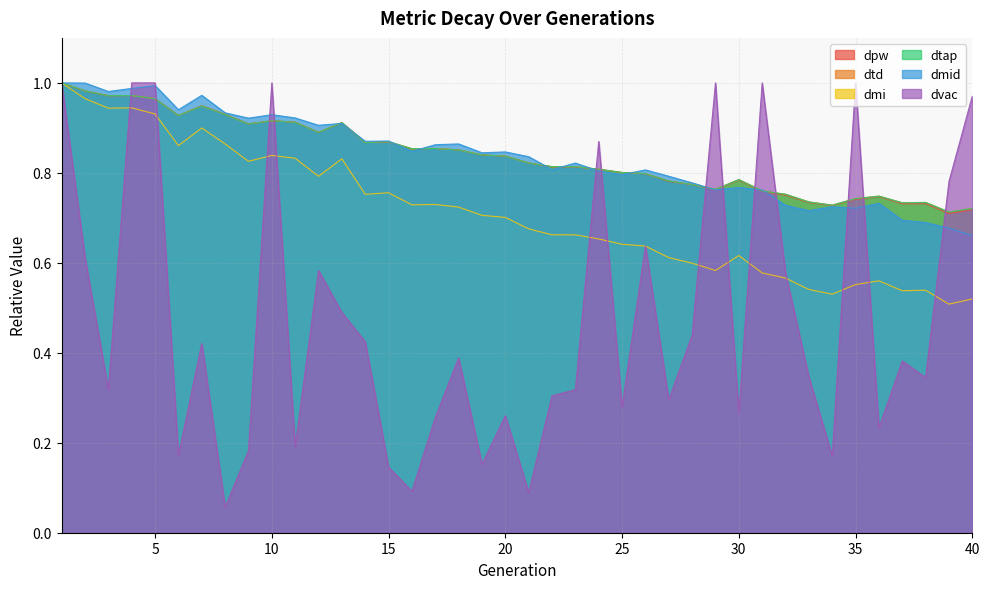

Reading left to right, what are all the values shown in this chart?

dpw: 1=1.0	2=1.0	3=1.0	4=1.0	5=1.0	6=0.9	7=0.9	8=0.9	9=0.9	10=0.9	11=0.9	12=0.9	13=0.9	14=0.9	15=0.9	16=0.9	17=0.9	18=0.9	19=0.8	20=0.8	21=0.8	22=0.8	23=0.8	24=0.8	25=0.8	26=0.8	27=0.8	28=0.8	29=0.8	30=0.8	31=0.8	32=0.8	33=0.7	34=0.7	35=0.7	36=0.7	37=0.7	38=0.7	39=0.7	40=0.7
dtd: 1=1.0	2=1.0	3=1.0	4=1.0	5=1.0	6=0.9	7=0.9	8=0.9	9=0.9	10=0.9	11=0.9	12=0.9	13=0.9	14=0.9	15=0.9	16=0.9	17=0.9	18=0.9	19=0.8	20=0.8	21=0.8	22=0.8	23=0.8	24=0.8	25=0.8	26=0.8	27=0.8	28=0.8	29=0.8	30=0.8	31=0.8	32=0.8	33=0.7	34=0.7	35=0.7	36=0.7	37=0.7	38=0.7	39=0.7	40=0.7
dmi: 1=1.0	2=1.0	3=0.9	4=0.9	5=0.9	6=0.9	7=0.9	8=0.9	9=0.8	10=0.8	11=0.8	12=0.8	13=0.8	14=0.8	15=0.8	16=0.7	17=0.7	18=0.7	19=0.7	20=0.7	21=0.7	22=0.7	23=0.7	24=0.7	25=0.6	26=0.6	27=0.6	28=0.6	29=0.6	30=0.6	31=0.6	32=0.6	33=0.5	34=0.5	35=0.6	36=0.6	37=0.5	38=0.5	39=0.5	40=0.5
dtap: 1=1.0	2=1.0	3=1.0	4=1.0	5=1.0	6=0.9	7=0.9	8=0.9	9=0.9	10=0.9	11=0.9	12=0.9	13=0.9	14=0.9	15=0.9	16=0.9	17=0.9	18=0.9	19=0.8	20=0.8	21=0.8	22=0.8	23=0.8	24=0.8	25=0.8	26=0.8	27=0.8	28=0.8	29=0.8	30=0.8	31=0.8	32=0.8	33=0.7	34=0.7	35=0.7	36=0.7	37=0.7	38=0.7	39=0.7	40=0.7
dmid: 1=1.0	2=1.0	3=1.0	4=1.0	5=1.0	6=0.9	7=1.0	8=0.9	9=0.9	10=0.9	11=0.9	12=0.9	13=0.9	14=0.9	15=0.9	16=0.8	17=0.9	18=0.9	19=0.8	20=0.8	21=0.8	22=0.8	23=0.8	24=0.8	25=0.8	26=0.8	27=0.8	28=0.8	29=0.8	30=0.8	31=0.8	32=0.7	33=0.7	34=0.7	35=0.7	36=0.7	37=0.7	38=0.7	39=0.7	40=0.7
dvac: 1=1.0	2=0.6	3=0.3	4=1.0	5=1.0	6=0.2	7=0.4	8=0.1	9=0.2	10=1.0	11=0.2	12=0.6	13=0.5	14=0.4	15=0.1	16=0.1	17=0.3	18=0.4	19=0.2	20=0.3	21=0.1	22=0.3	23=0.3	24=0.9	25=0.3	26=0.6	27=0.3	28=0.4	29=1.0	30=0.3	31=1.0	32=0.6	33=0.3	34=0.2	35=1.0	36=0.2	37=0.4	38=0.3	39=0.8	40=1.0